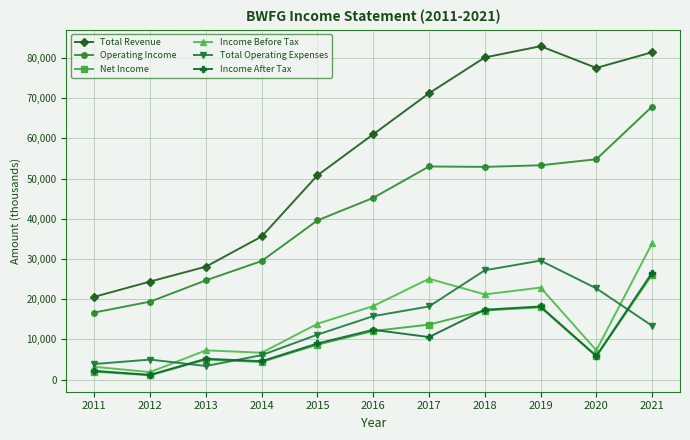

The Total Revenue series shows 28100 at 2013. True or false?

True